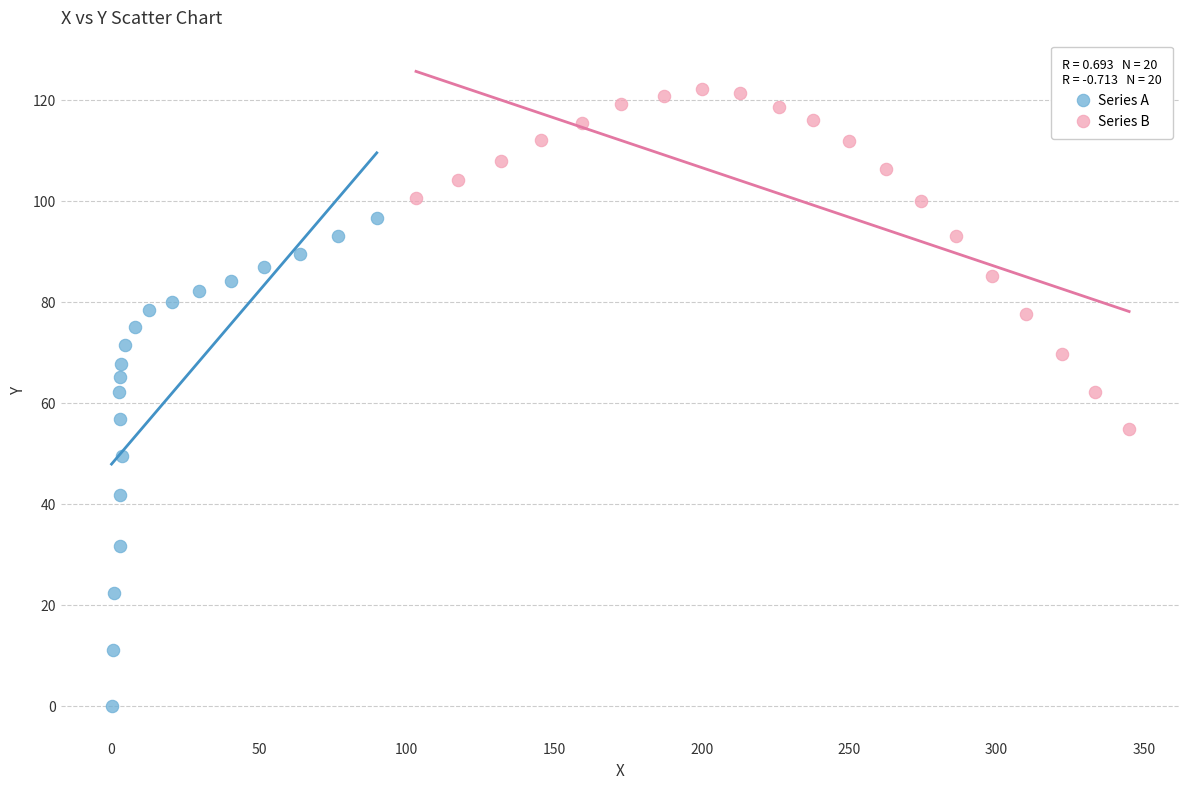

Which series reaches the minimum Y coordinate?

Series A